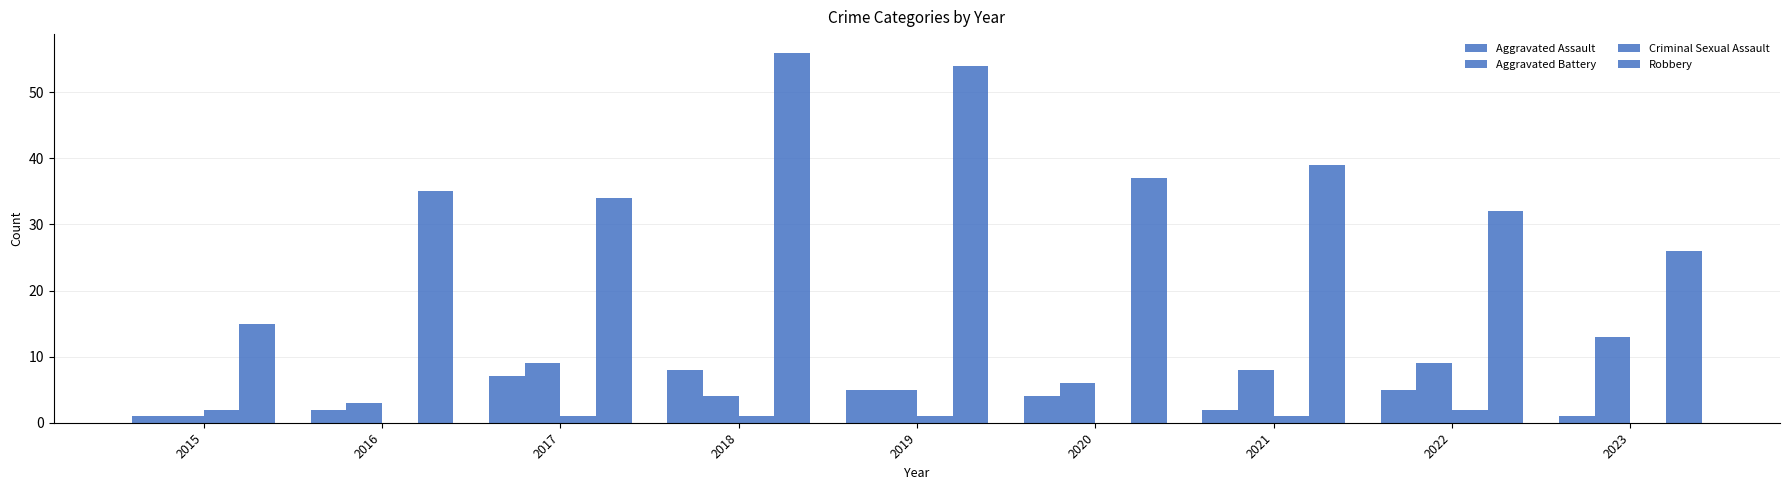

The Aggravated Assault series shows 3 at 2021. True or false?

False